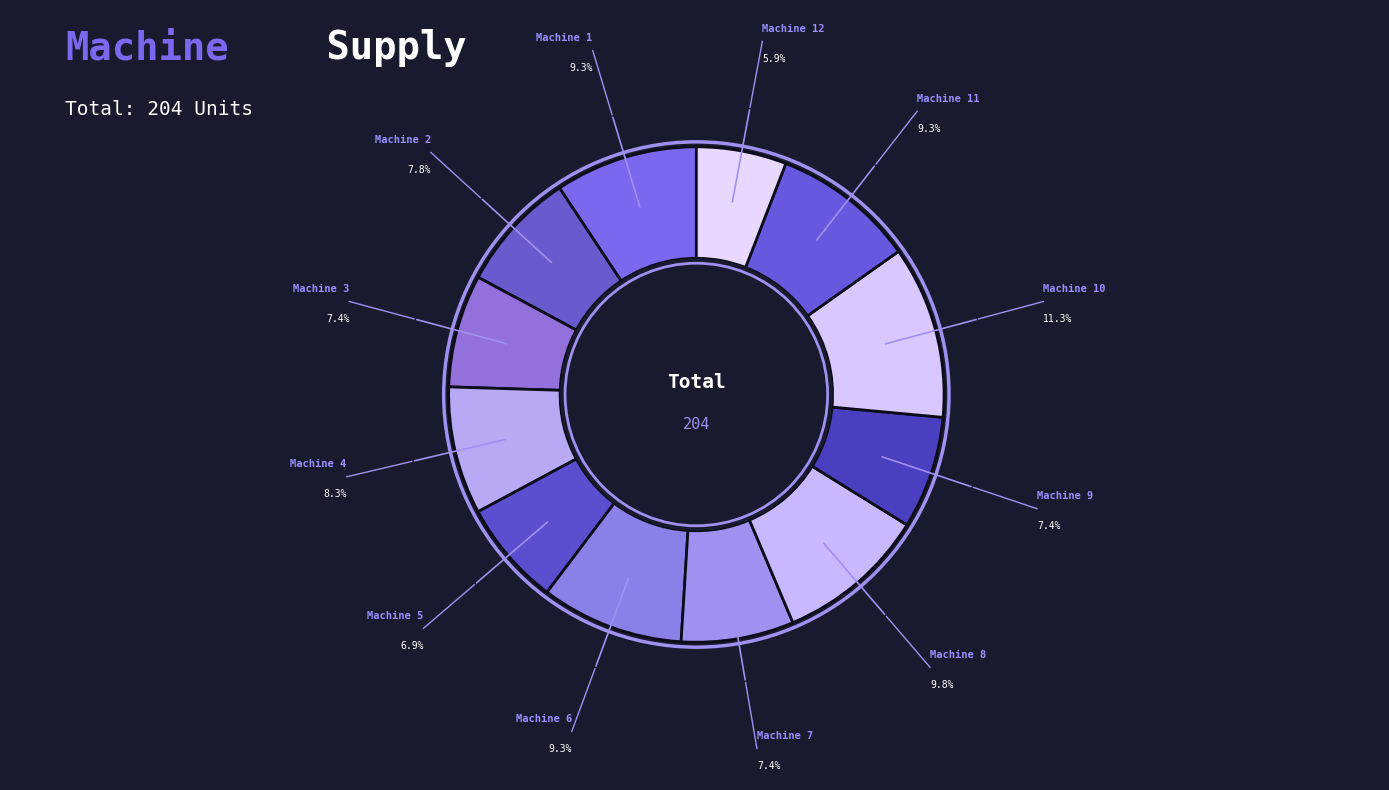

To the nearest percent, what is the average slice percentage?

8%